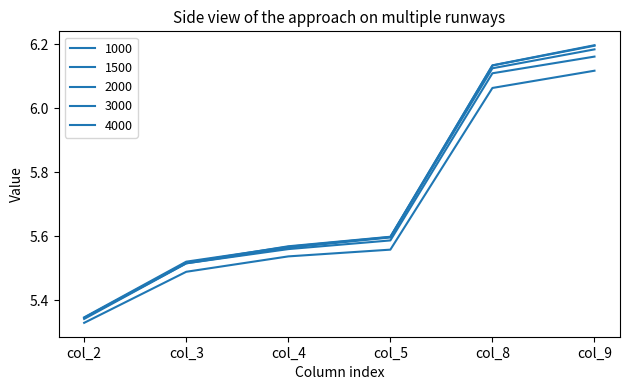

Does the chart have visible grid lines?

No